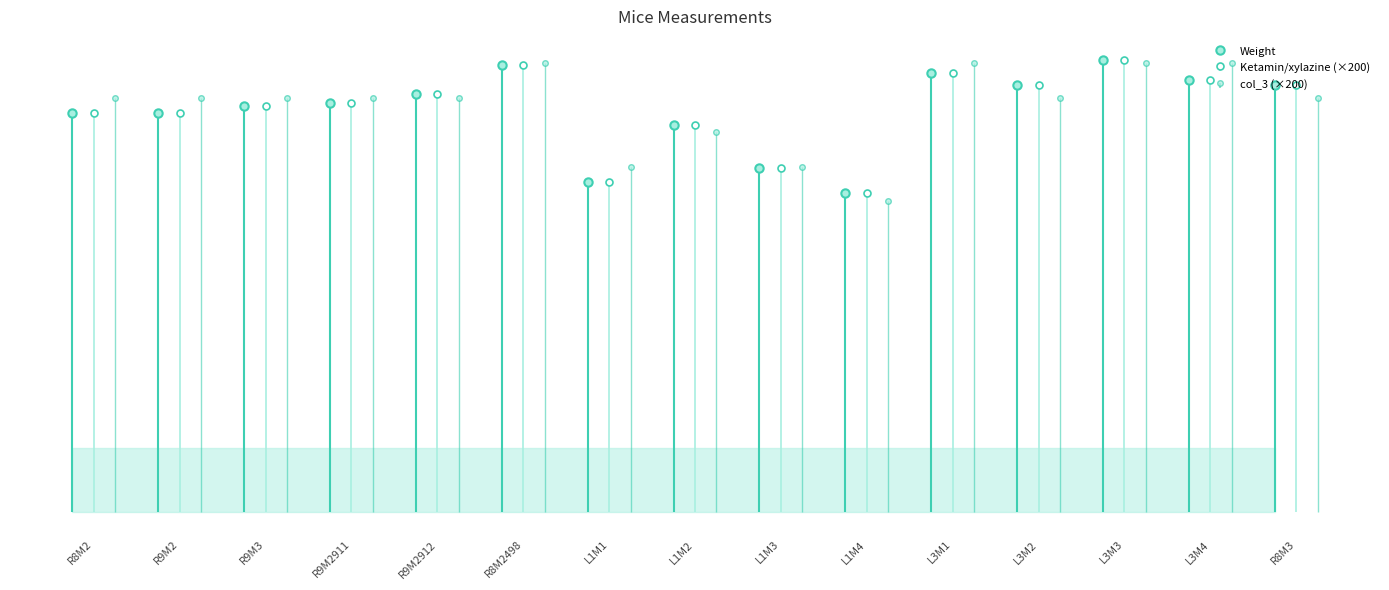

What is the total value across all series at R8M2?

70.2